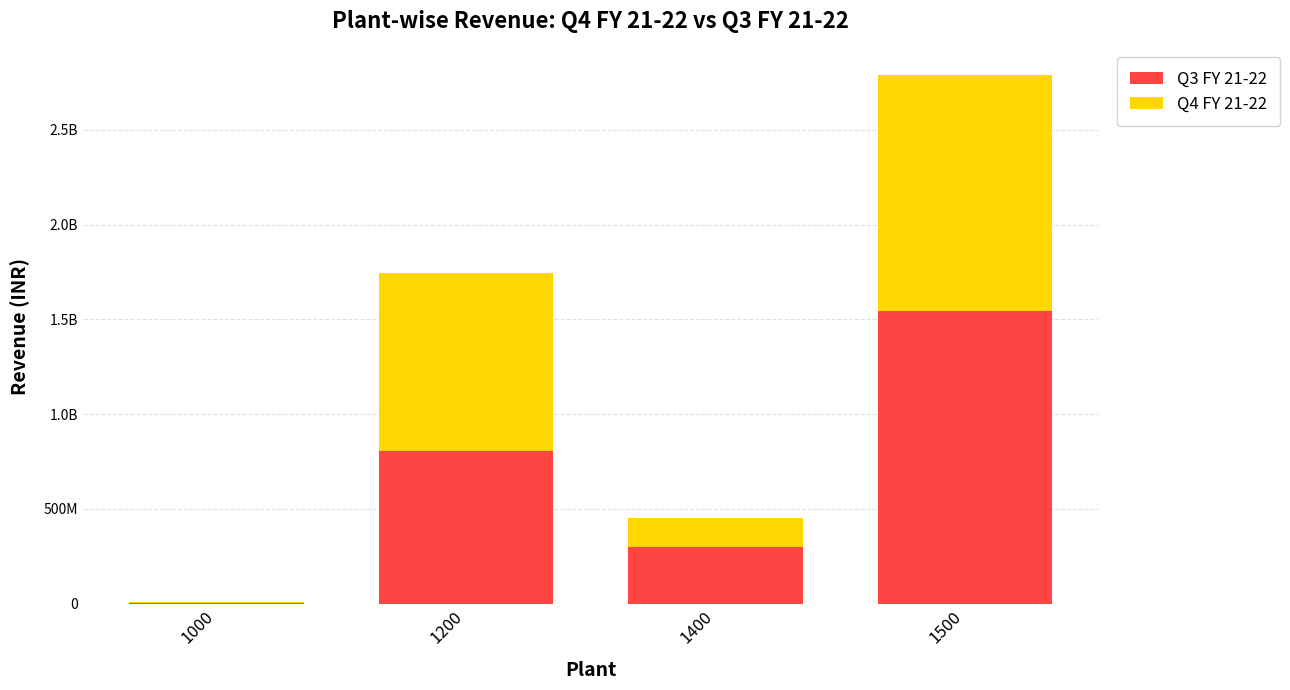

What is the total value across all series at 1000?

9029027.7